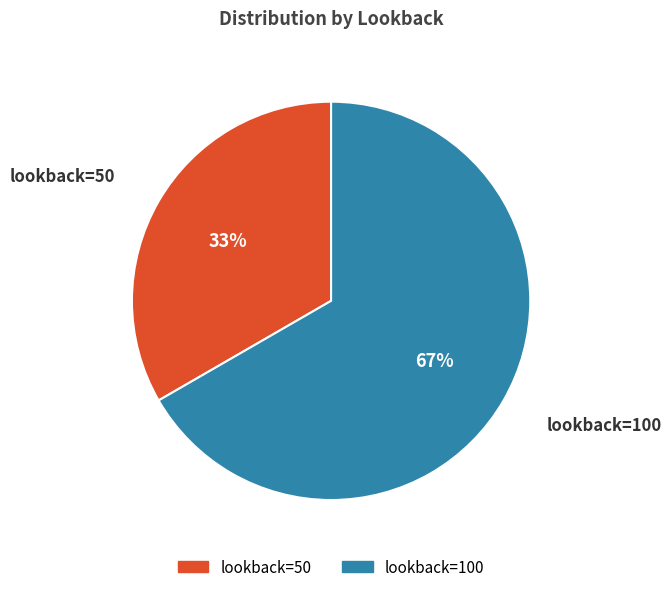

Is there a majority slice in this chart?

Yes